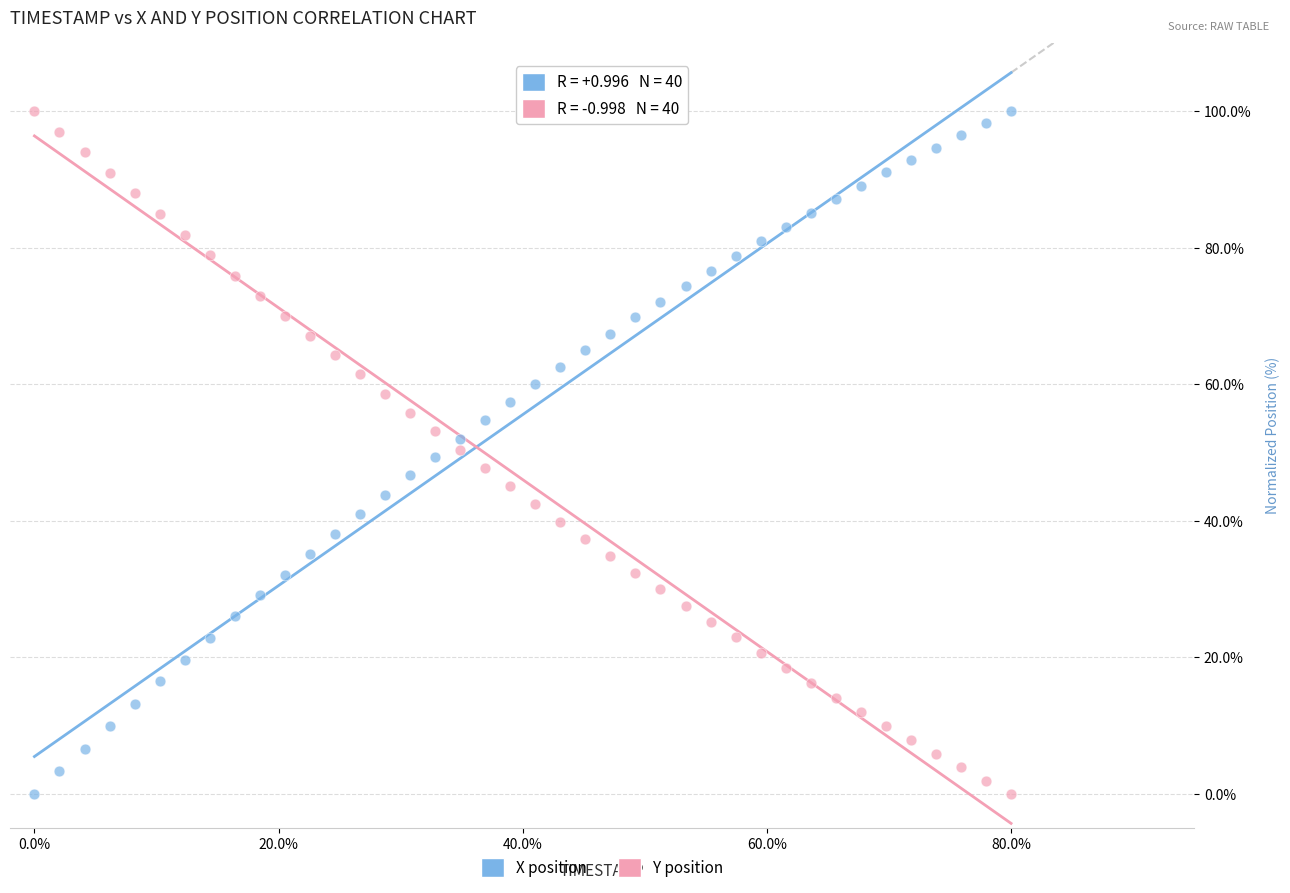

Across all data points, what is the range of X values (max minus min)?

80.0